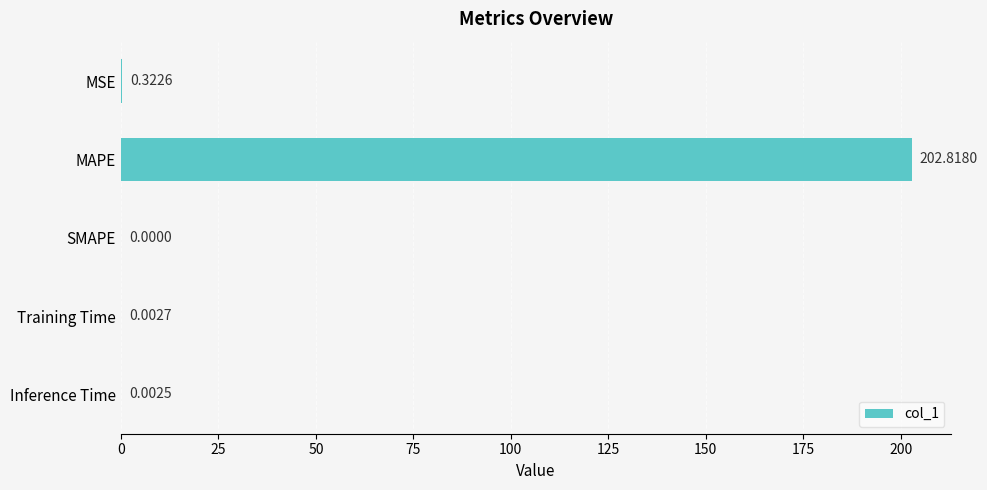

Where is the data nearest to the value 101?

MSE